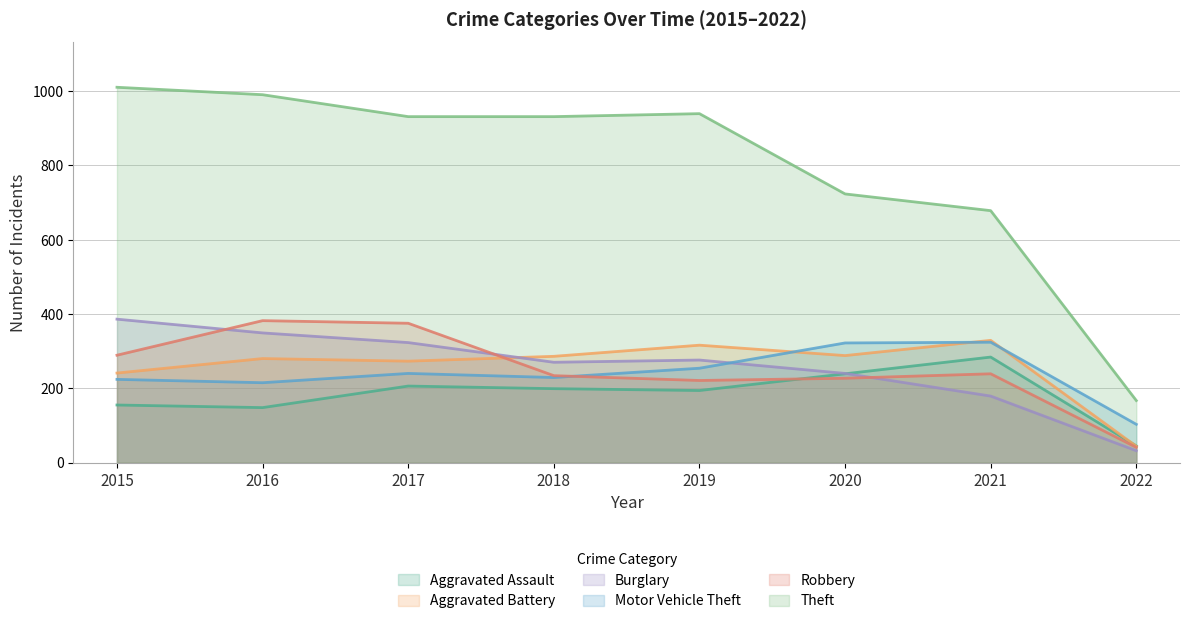

After their last crossing, which series has the higher values: Aggravated Battery or Aggravated Assault?

Aggravated Assault